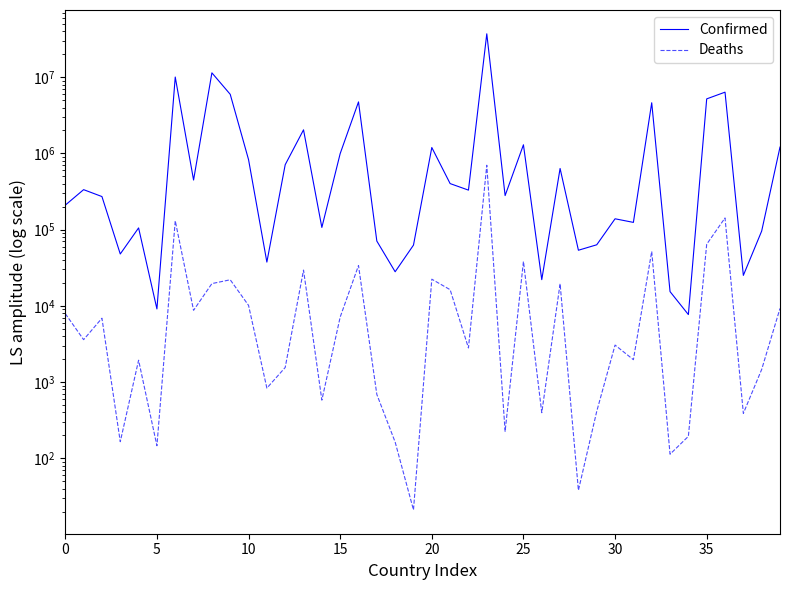

Reading left to right, list all the values displayed in this chart.

Confirmed: 209484	334457	271496	47890	105288	9106	10044957	447308	11401996	5961143	828825	37491	710693	2037871	106798	994037	4739365	70757	27999	62627	1194277	401729	329758	37085675	279661	1297523	22056	633950	53631	63244	138719	124392	4617095	15368	7679	5192286	6359093	25087	95749	1209725
Deaths: 7896	3598	6881	165	1933	146	130472	8727	19578	21970	10138	833	1553	29445	579	7118	33814	688	163	21	22365	16280	2801	699310	225	38228	396	19490	38	413	3056	1965	51720	113	194	64273	142339	388	1464	9245